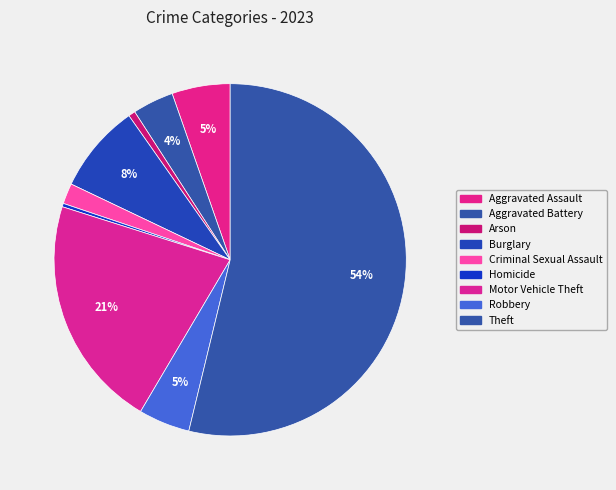

Count the number of slices in the pie.

9